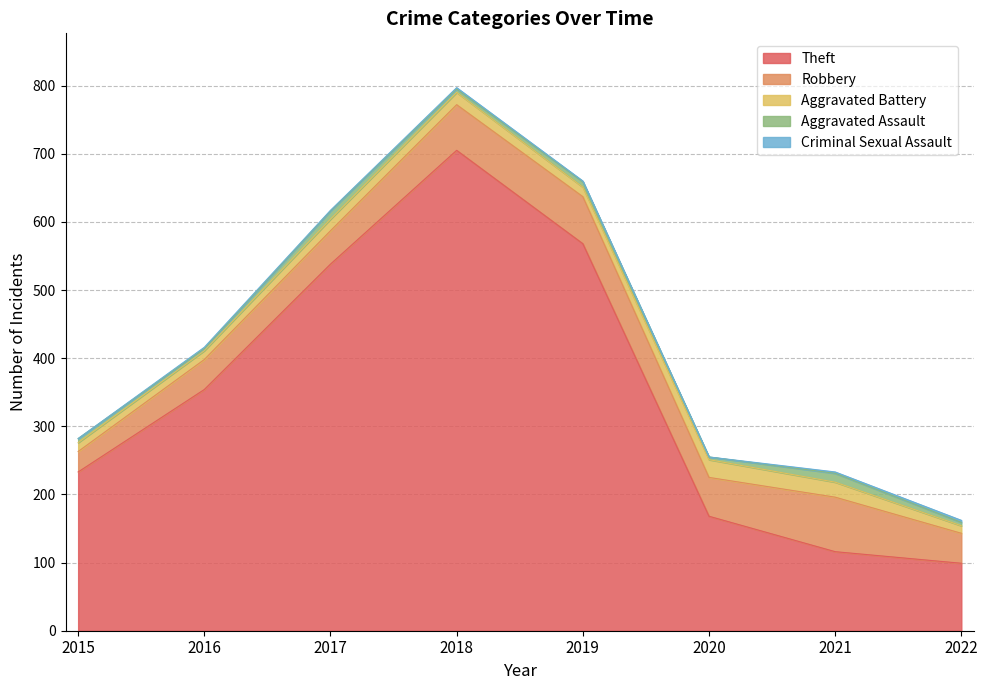

What is the minimum value for Robbery?

30